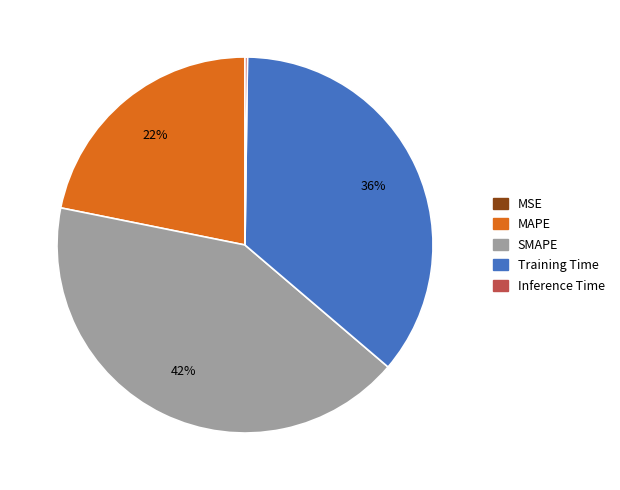

Combined, do MAPE and Training Time account for over 50%?

Yes